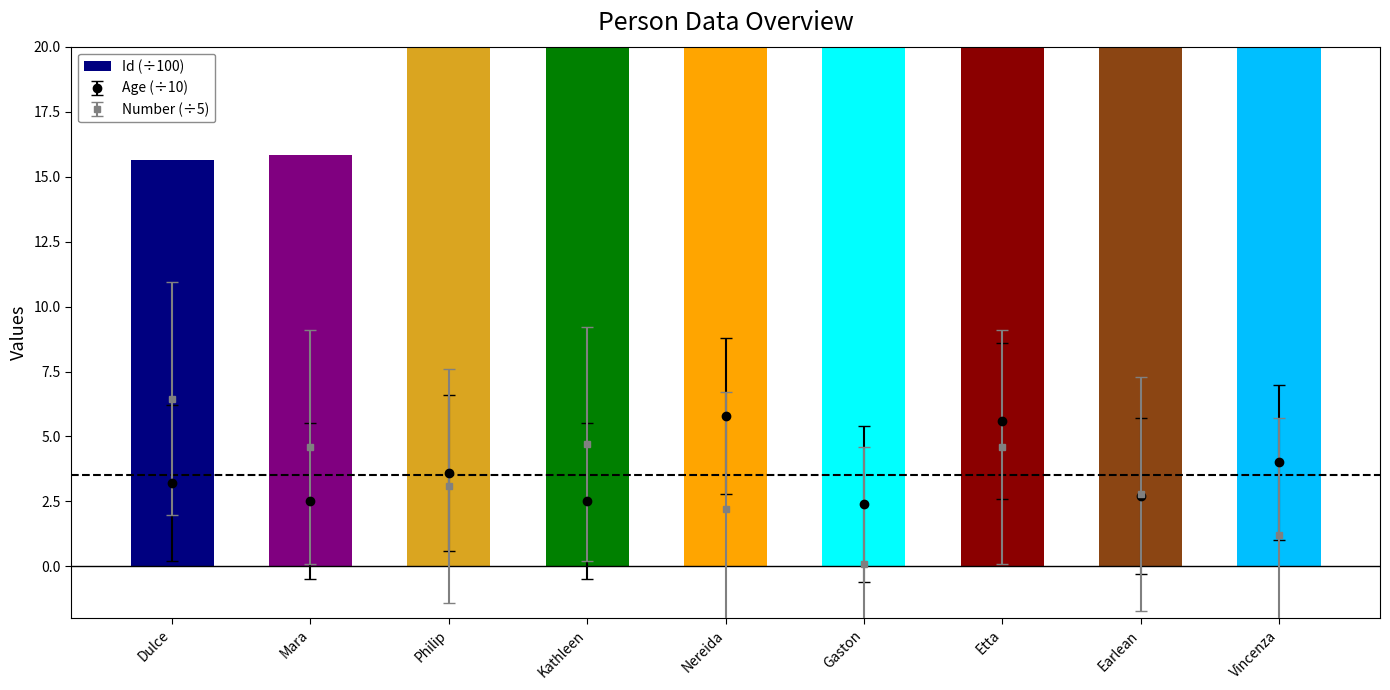

Reading left to right, extract all data points from this chart.

15.6	15.8	25.9	35.5	24.7	25.5	36.0	24.6	65.5